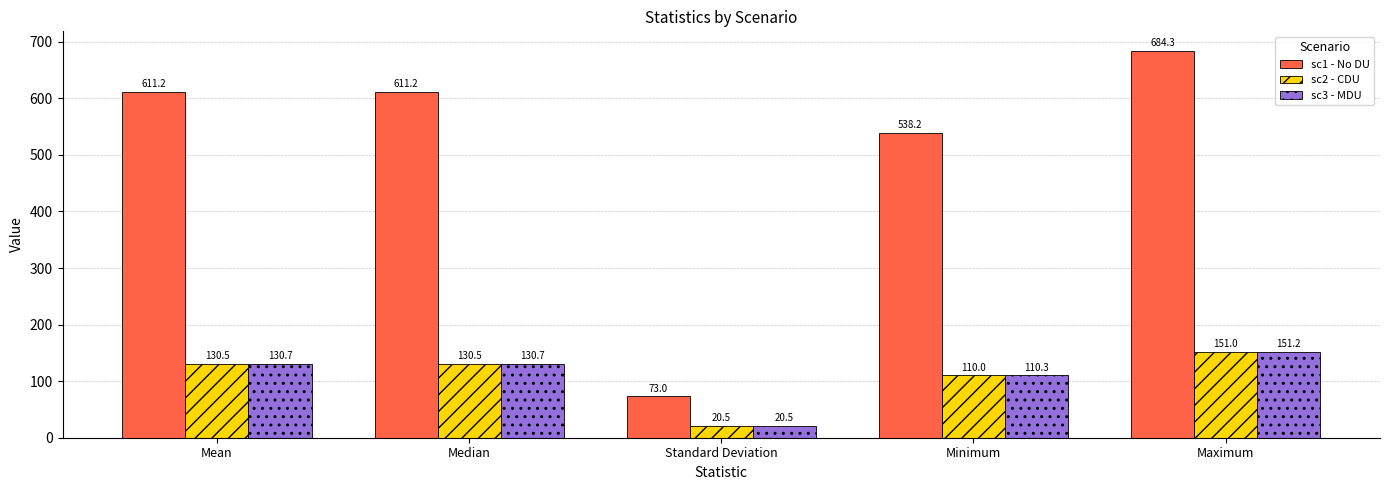

Which series has the largest range (max minus min)?

sc1 - No DU